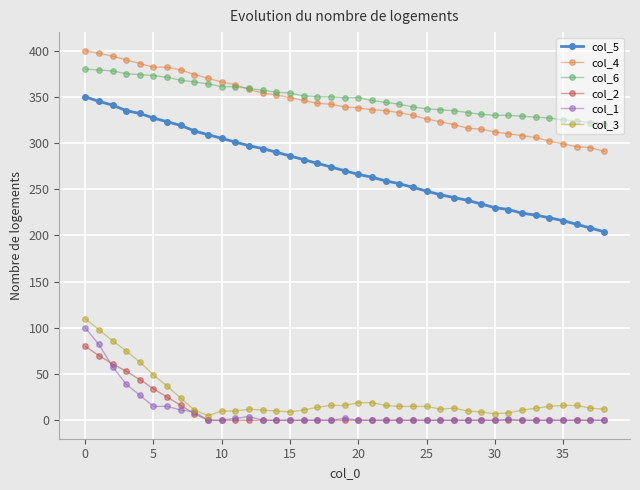

True or false: col_3 has more than 0 points higher than both neighbors.

True